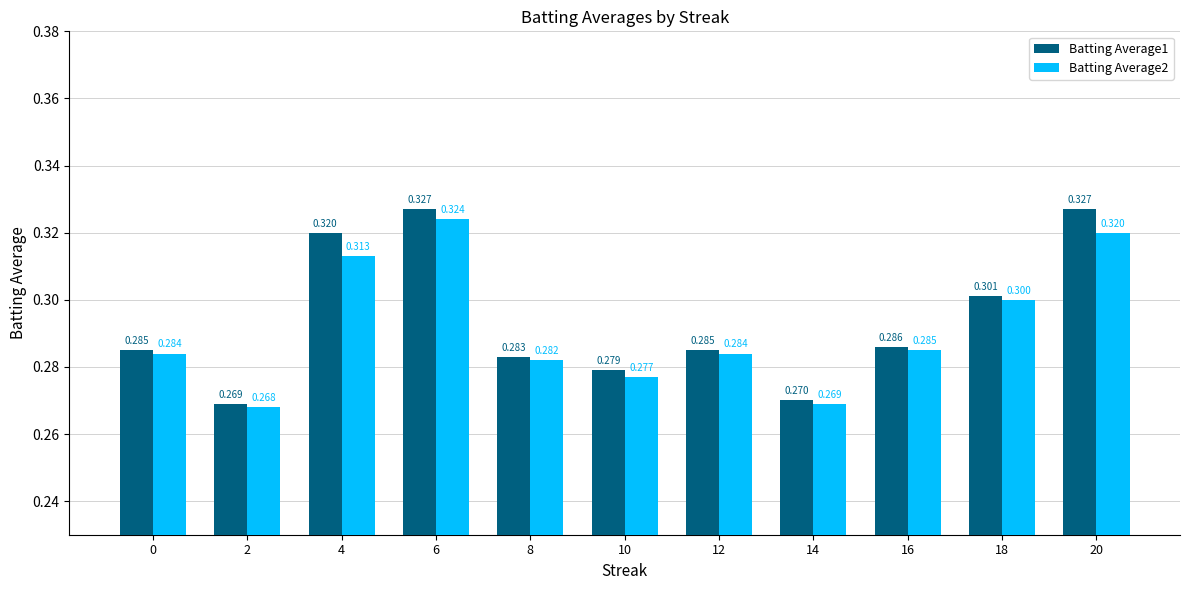

At which category does the chart reach its minimum across all series?

2